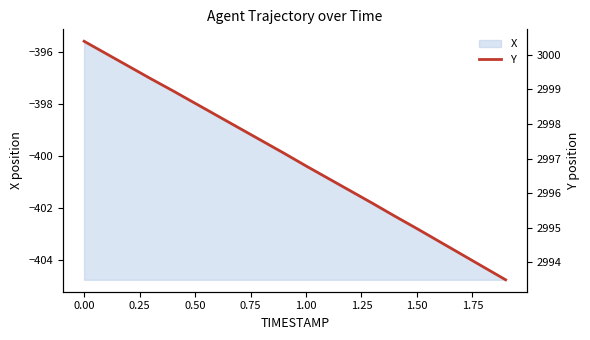

How many lines are shown in the chart?

1